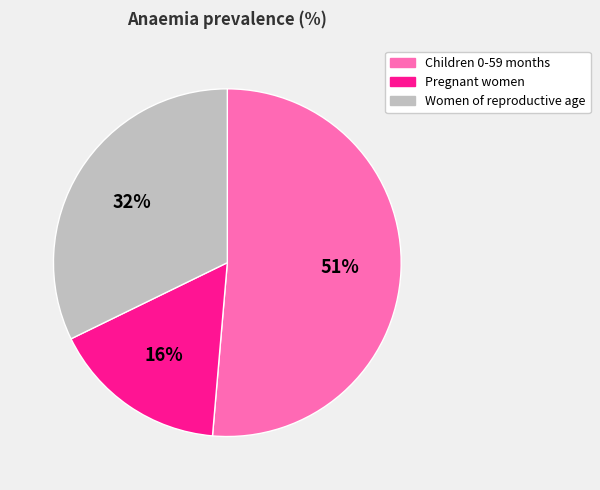

Which slice is the smallest?

Pregnant women